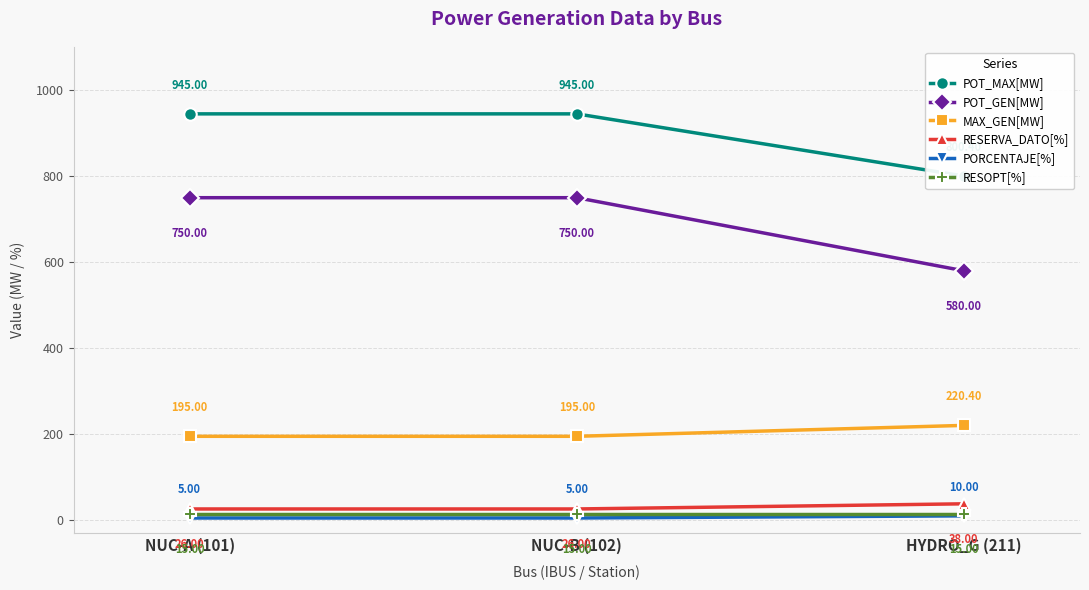

At which category is the sum across all series the highest?

NUC-A (101)